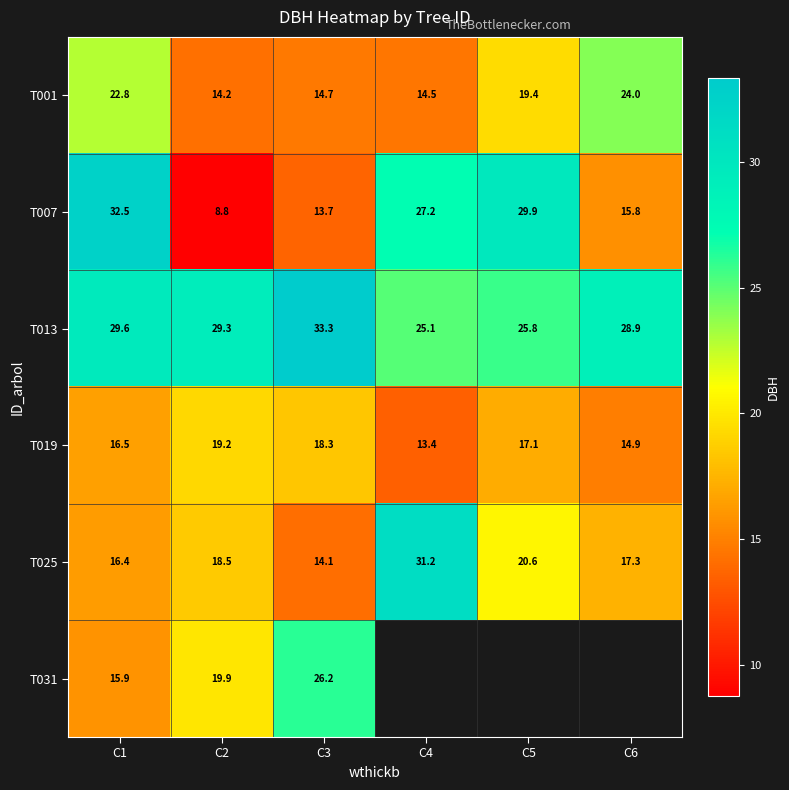

At which category is the sum across all series the highest?

C1